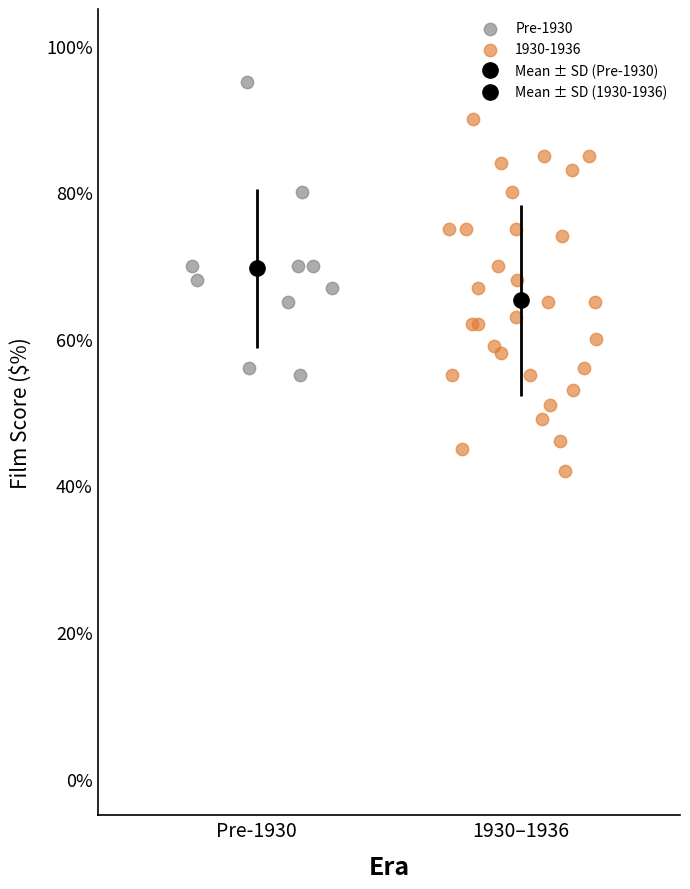

Which series has the widest spread of Y values?

1930-1936